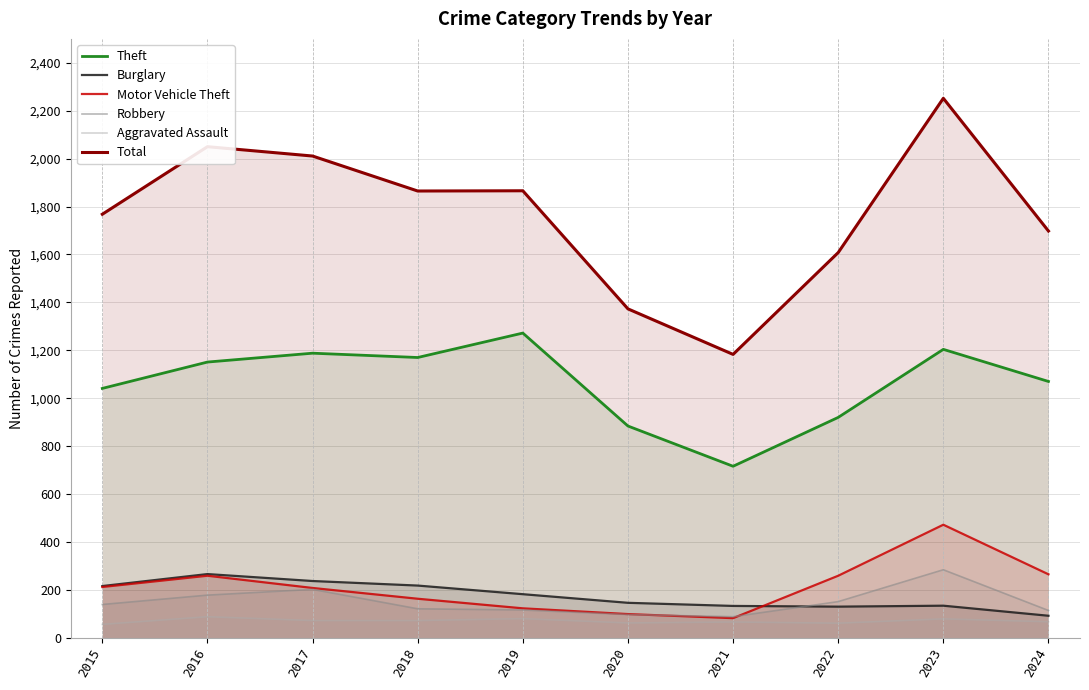

Rank the categories by Robbery value from highest to lowest.

2023, 2017, 2016, 2022, 2015, 2018, 2019, 2024, 2020, 2021